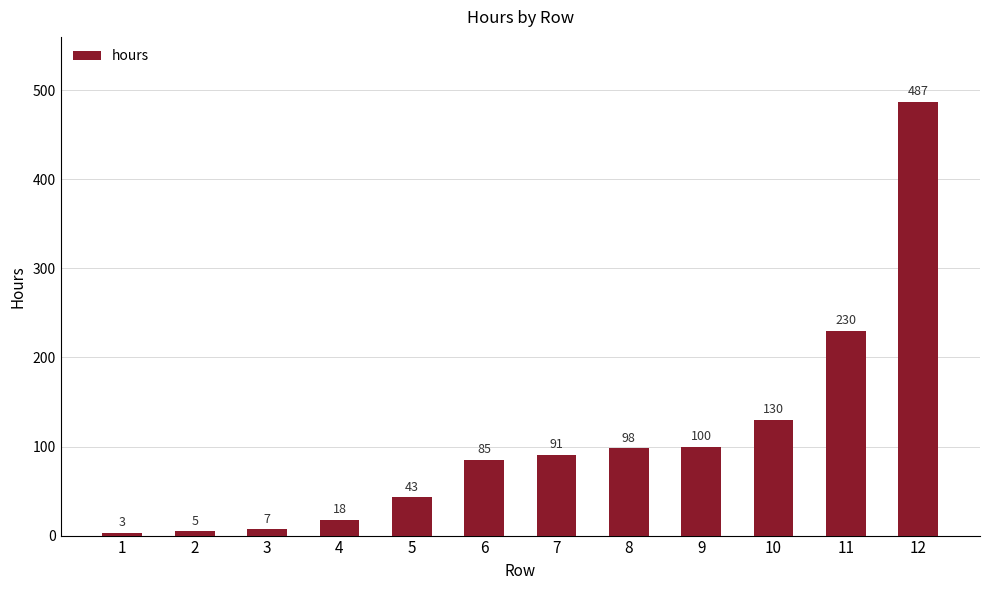

Which has a higher value, 1 or 7?

7